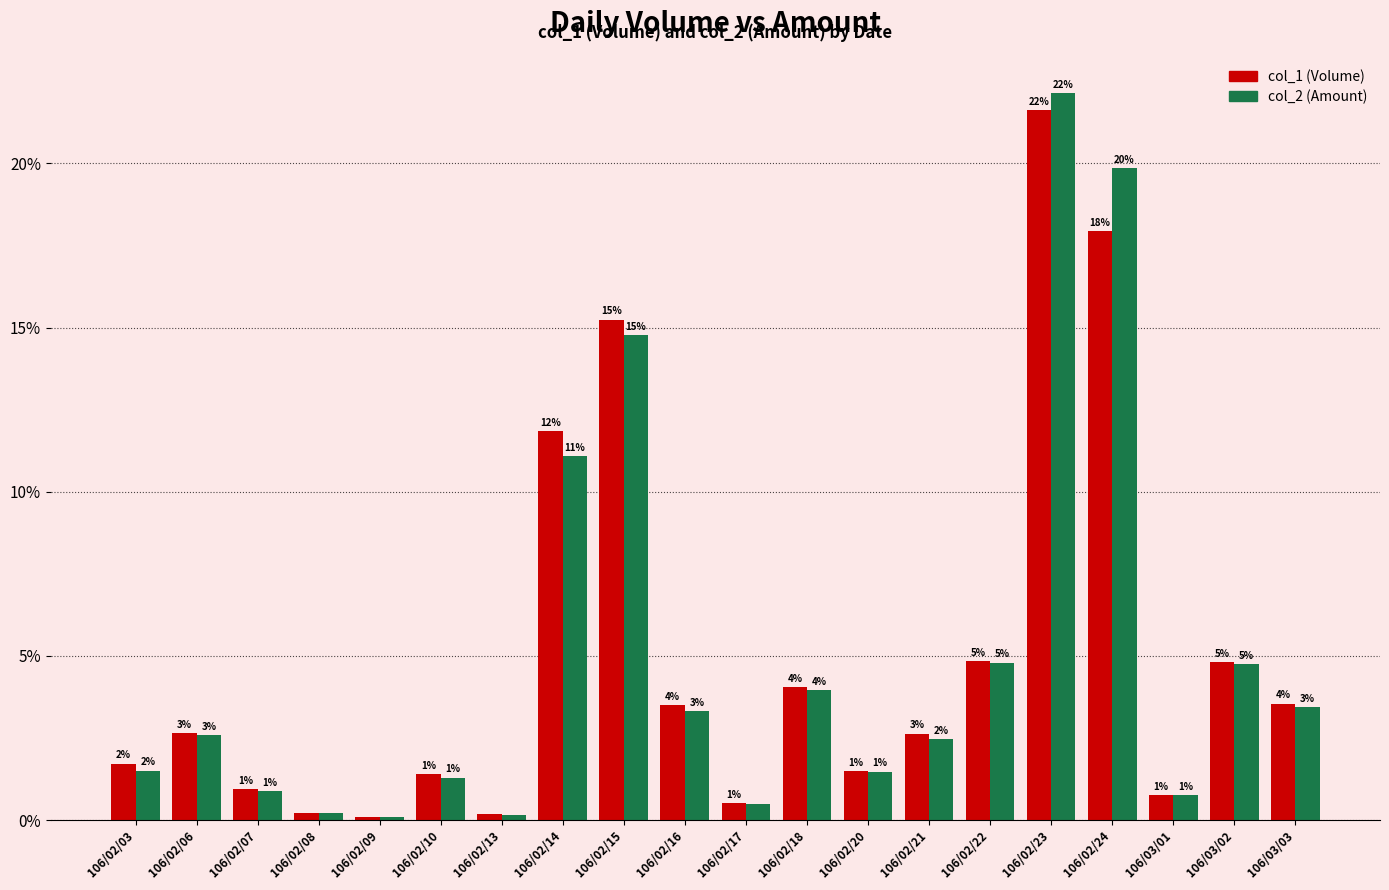

How many bars are there in total?

40